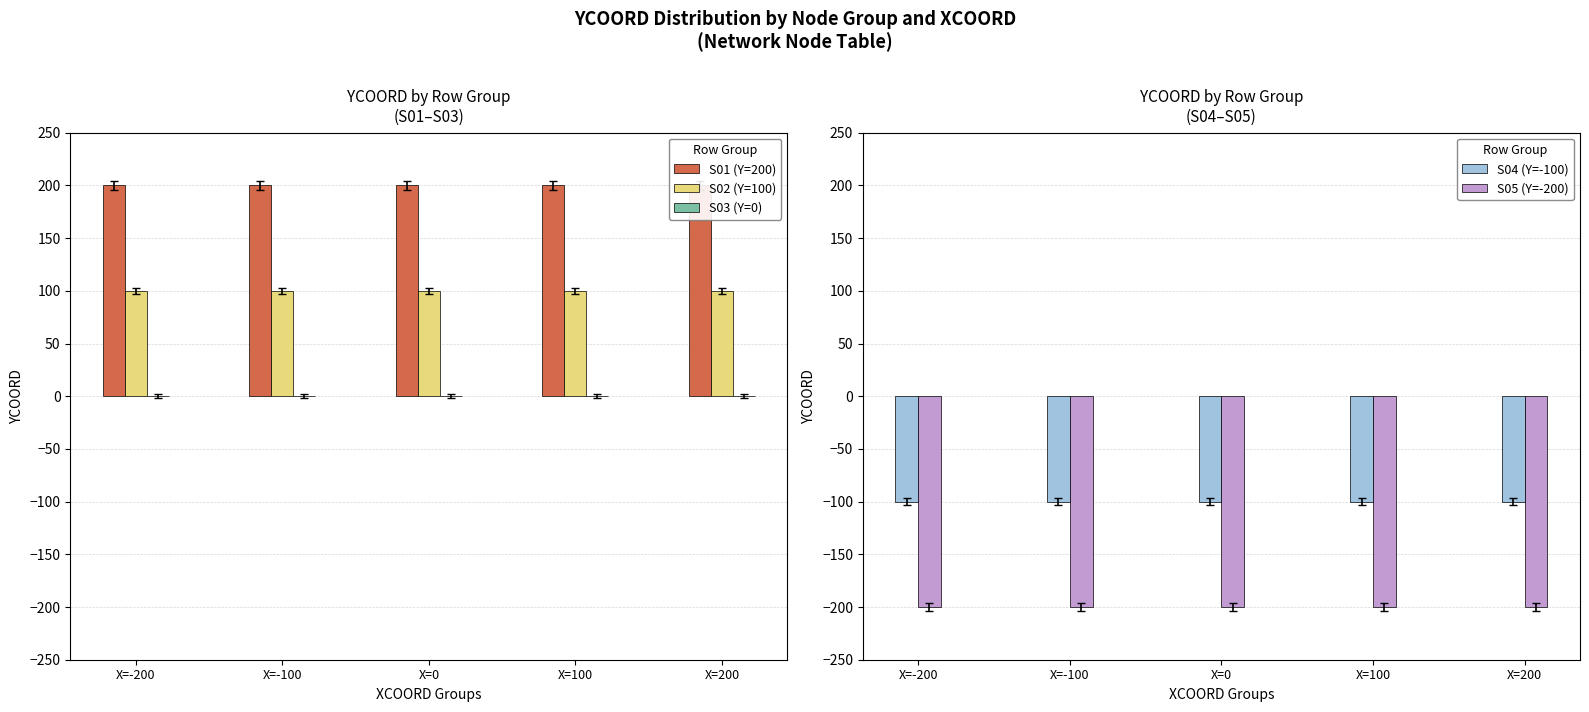

Which series has the largest range (max minus min)?

S01 (Y=200)